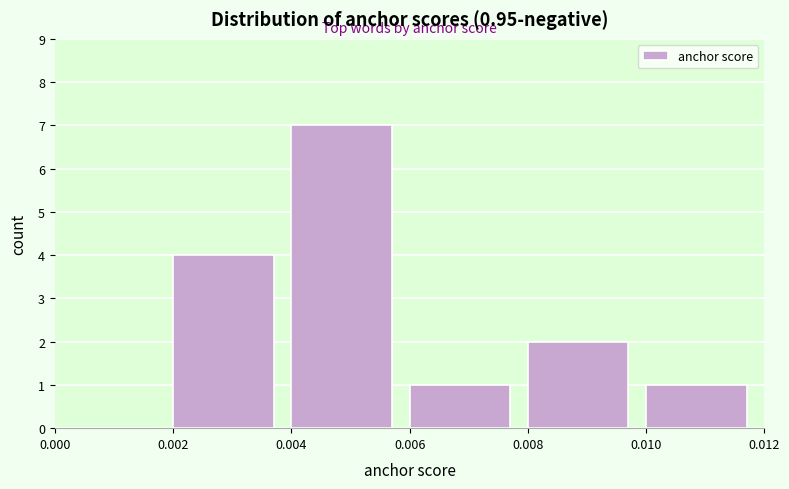

Reading left to right, transcribe this chart: for each bar, give the range it covers on the x-axis and its height. The values are not printed on the chart, so give them approximately, as read against the axis.

0.000 to 0.002: 0
0.002 to 0.004: 4
0.004 to 0.006: 7
0.006 to 0.008: 1
0.008 to 0.010: 2
0.010 to 0.012: 1